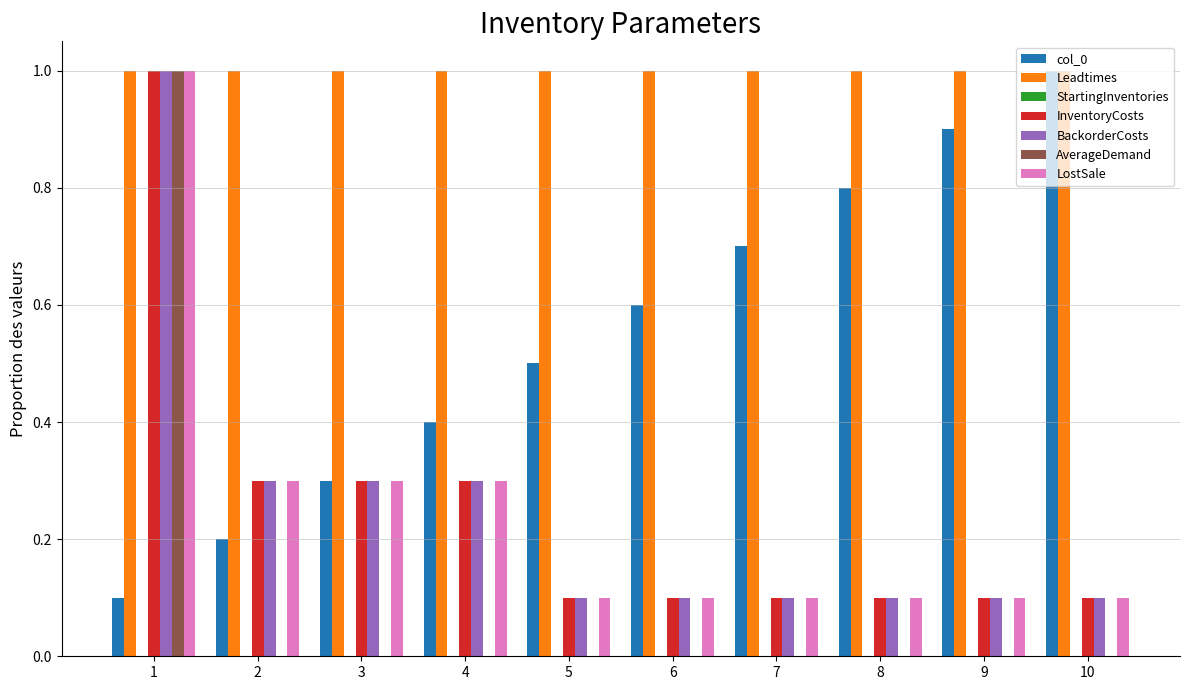

Between 3 and 9, which series saw the biggest shift?

col_0